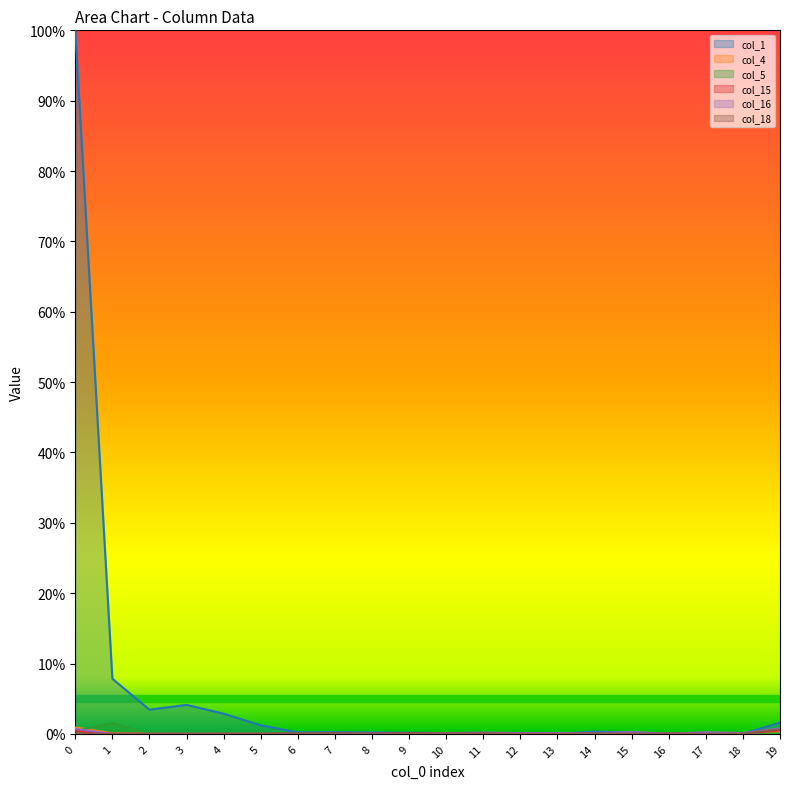

Where is col_15 nearest to the value 0?

12